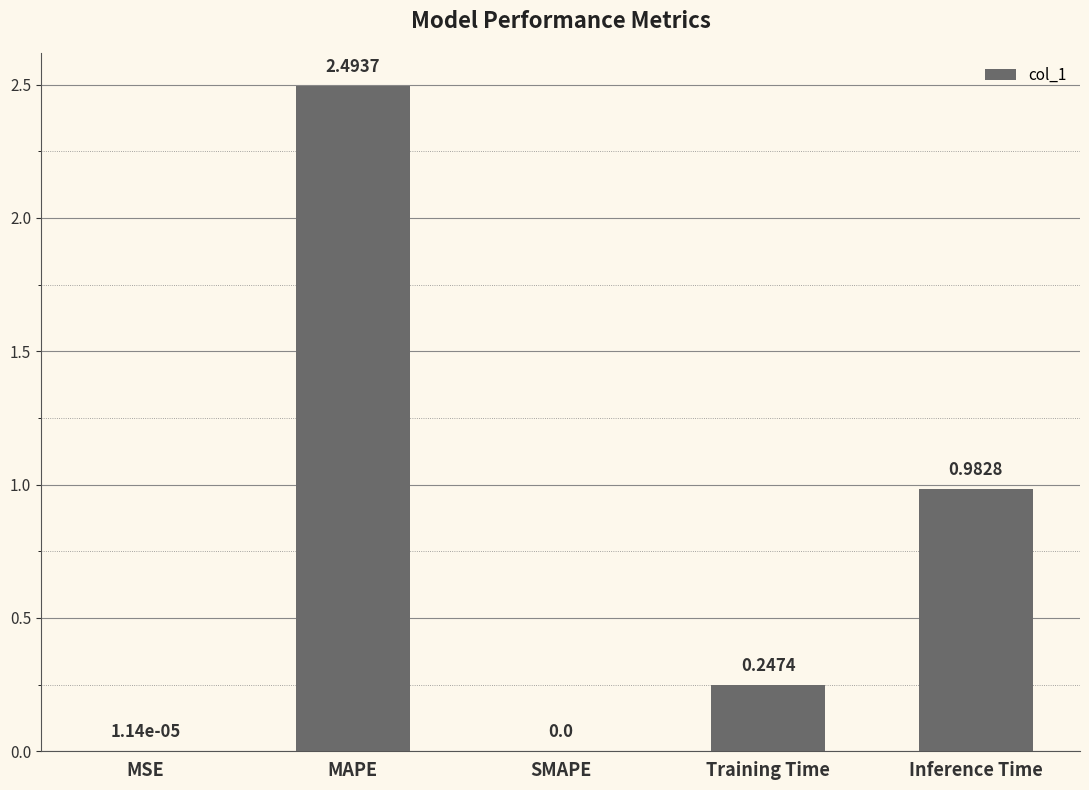

The chart shows a value of 2.5 at MAPE. True or false?

True